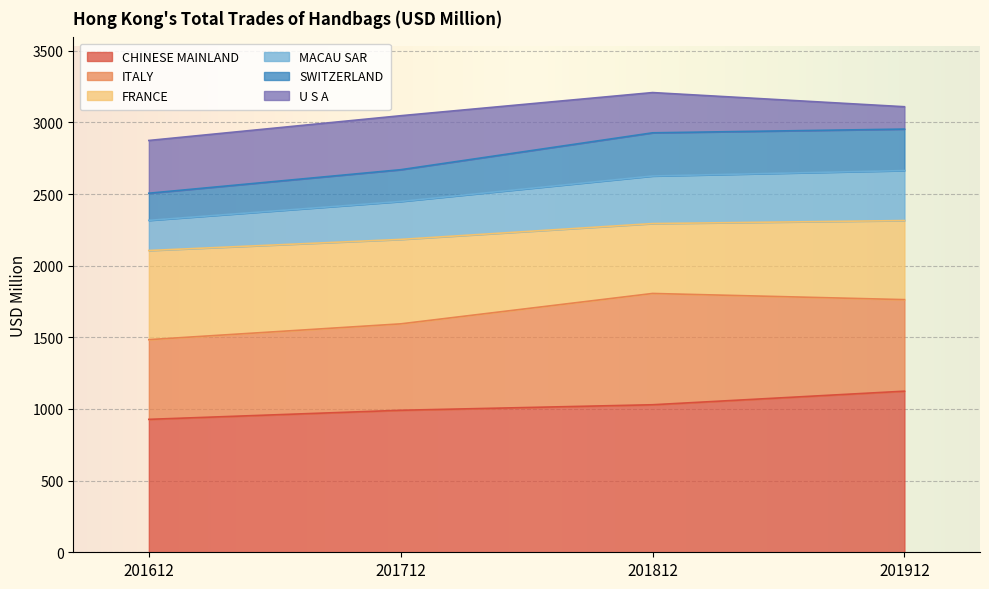

What is the value of the CHINESE MAINLAND point at the 4th from the left?

1124.3